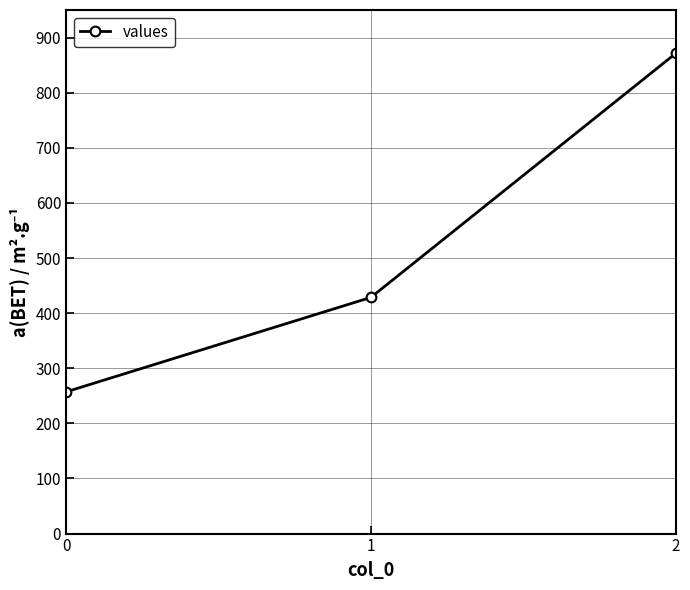

What is the smallest value displayed?

257.1